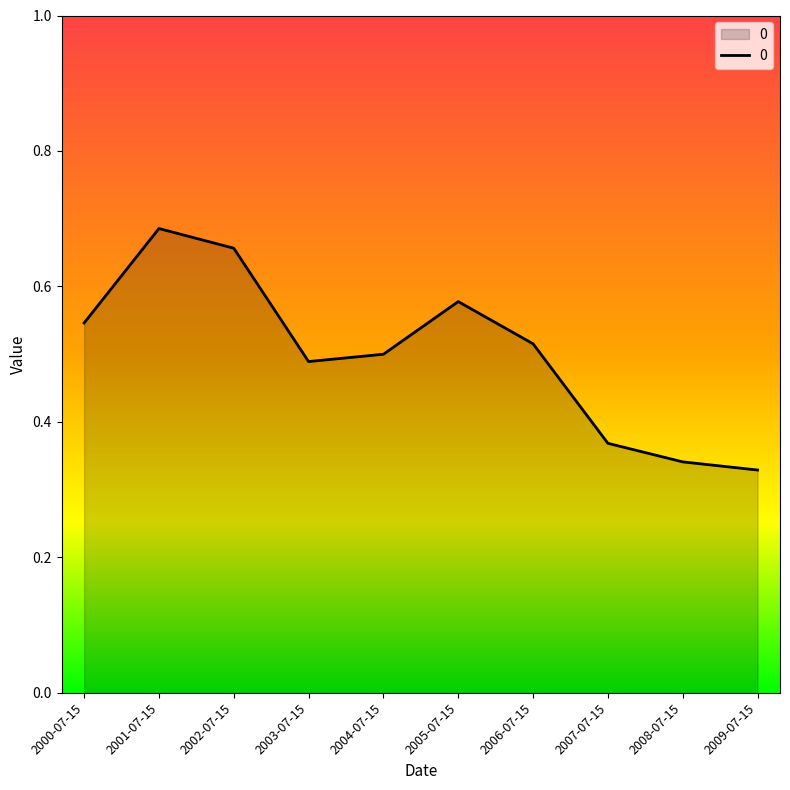

Which category has the lowest value across all series?

2009-07-15